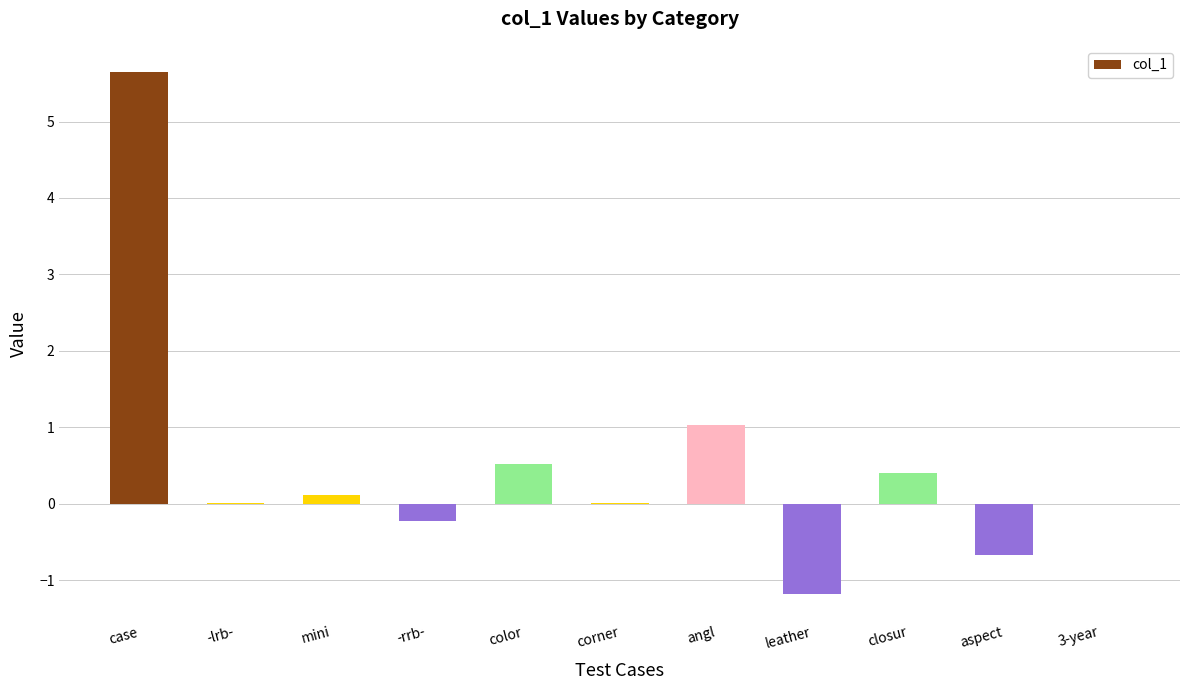

What is the maximum value shown in the chart?

5.6